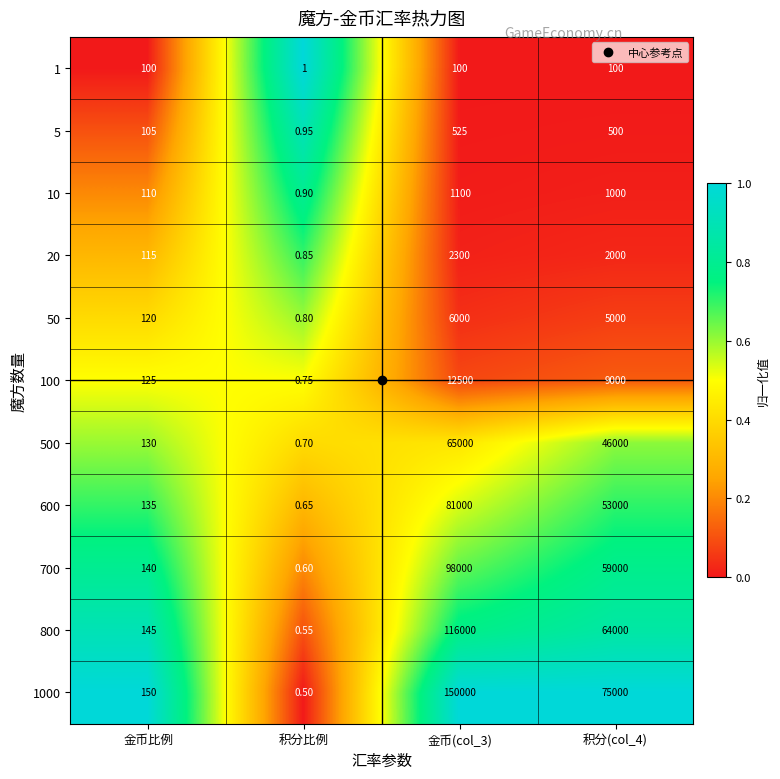

Rank the series by their maximum value, from highest to lowest.

1000, 800, 700, 600, 500, 100, 50, 20, 10, 5, 1